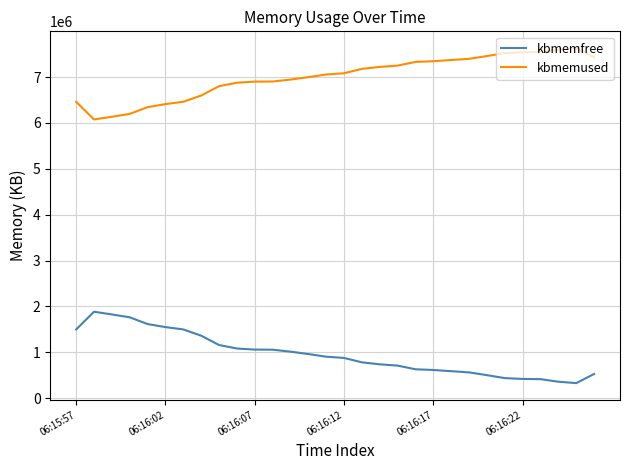

Which series has the largest total across all categories?

kbmemused